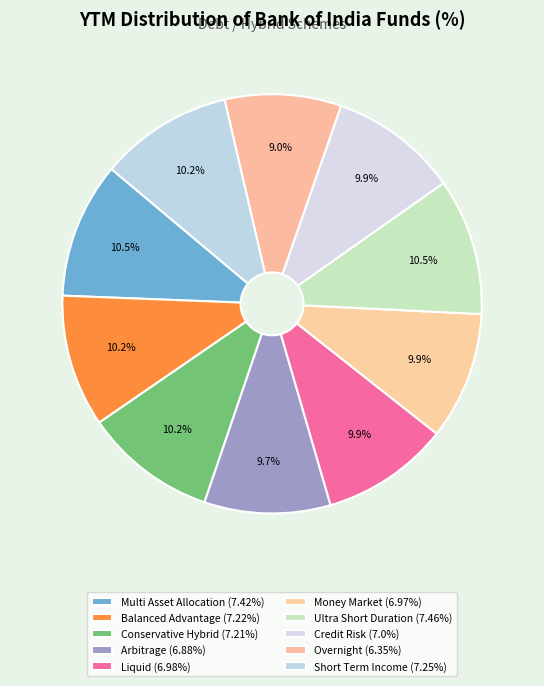

To the nearest percent, what is the difference between the largest and smallest slice percentages?

2%